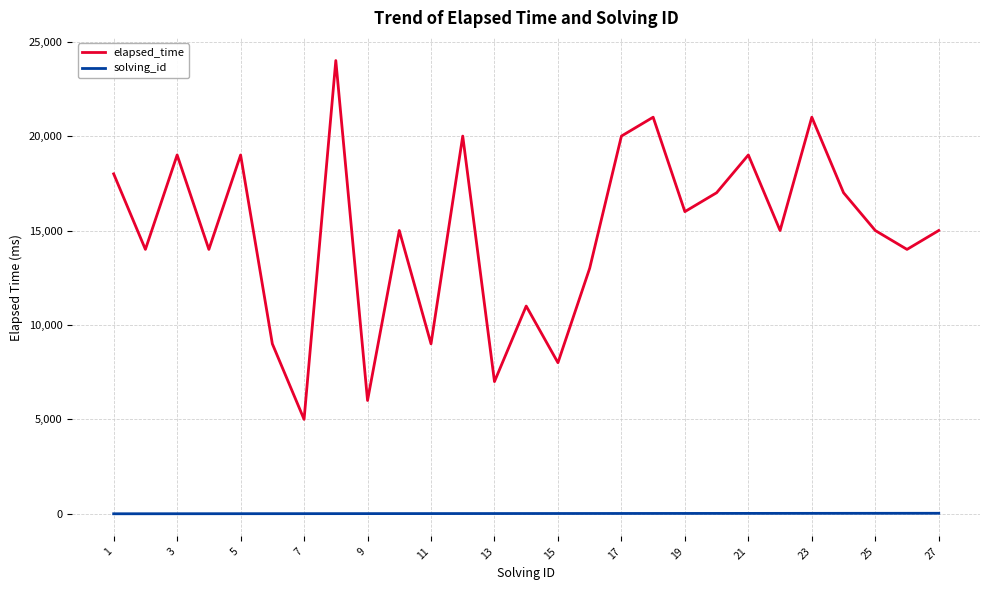

Which series has the largest total across all categories?

elapsed_time